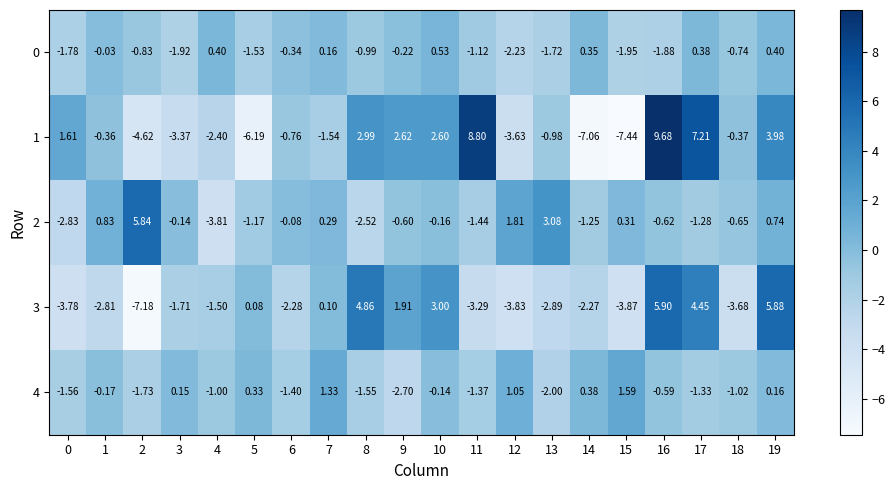

Which series has the widest spread of values?

1